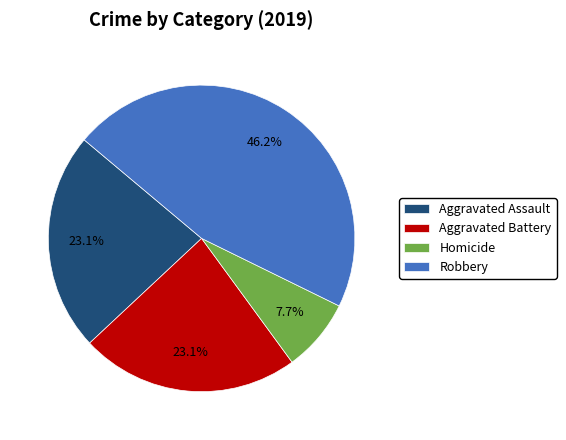

Which category has the smallest portion of the pie?

Homicide